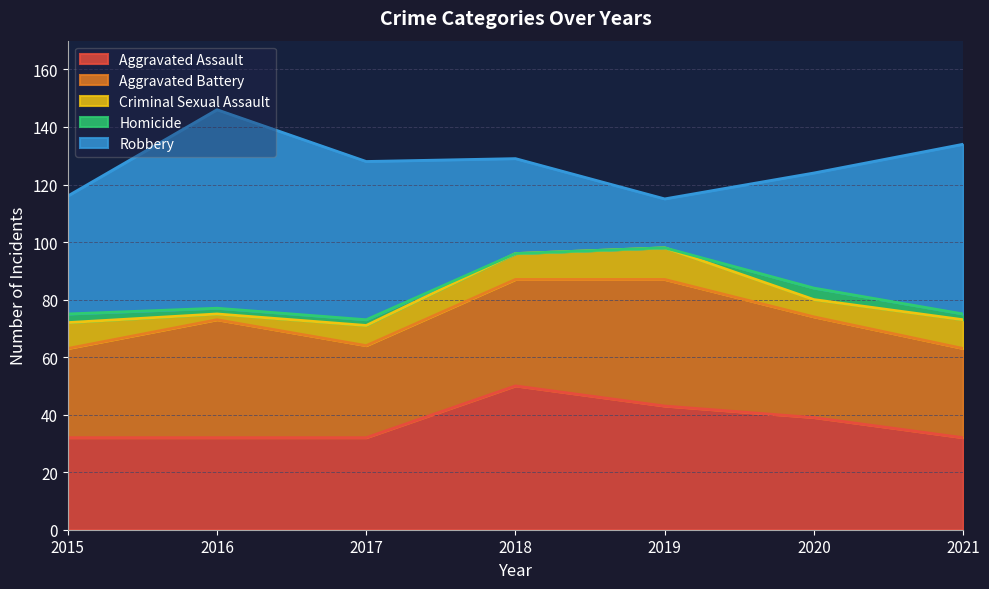

What is the difference between the highest and lowest values at 2019?

44